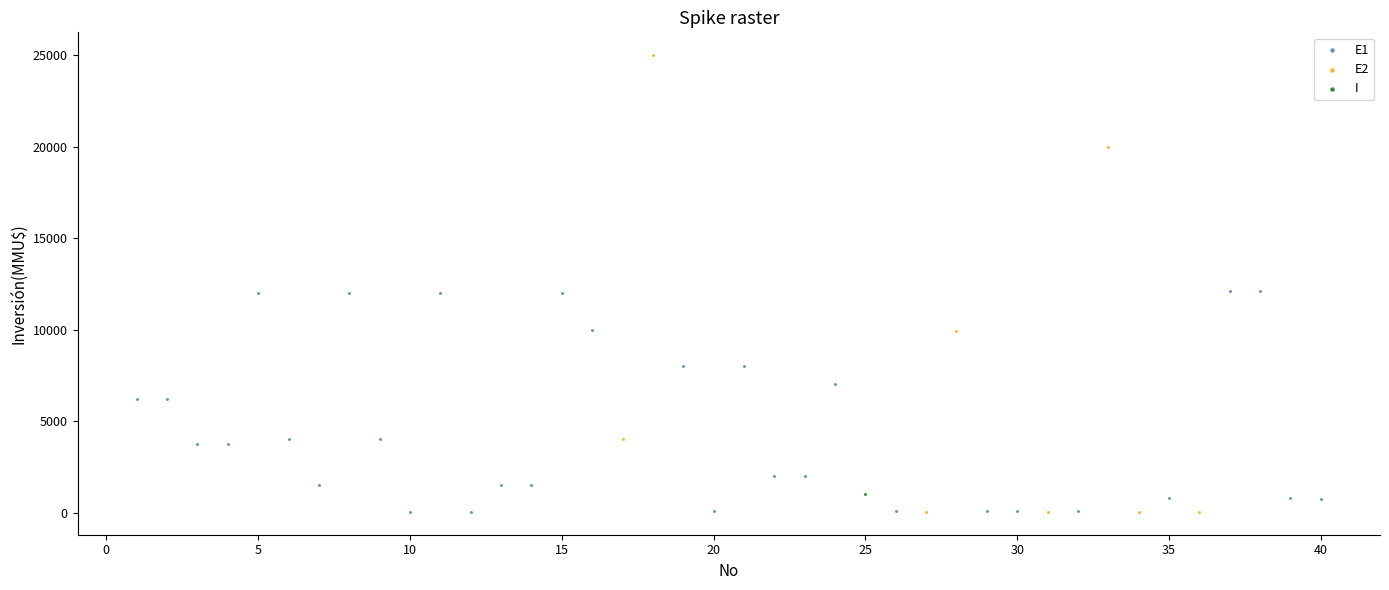

What are all the series names shown in the legend?

E1, E2, I